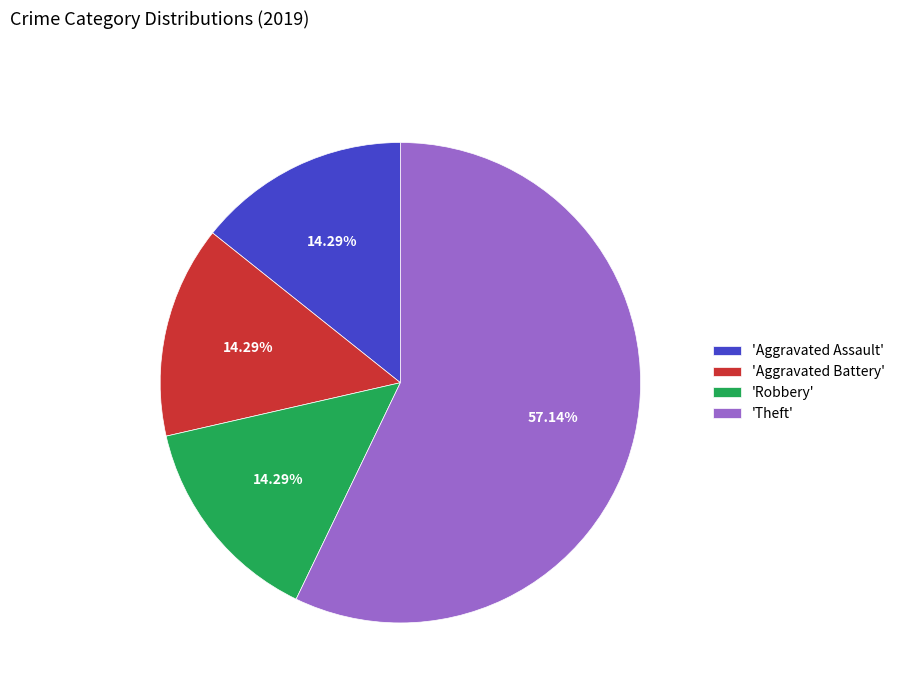

Do 'Robbery' and 'Aggravated Assault' together represent more than half of the pie?

No